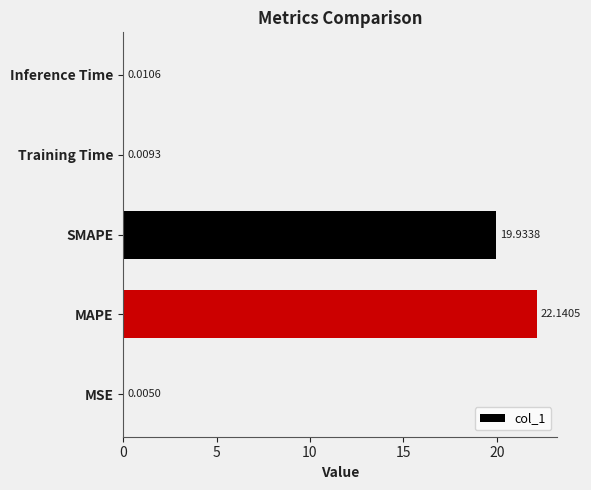

Where is the data nearest to the value 11?

SMAPE